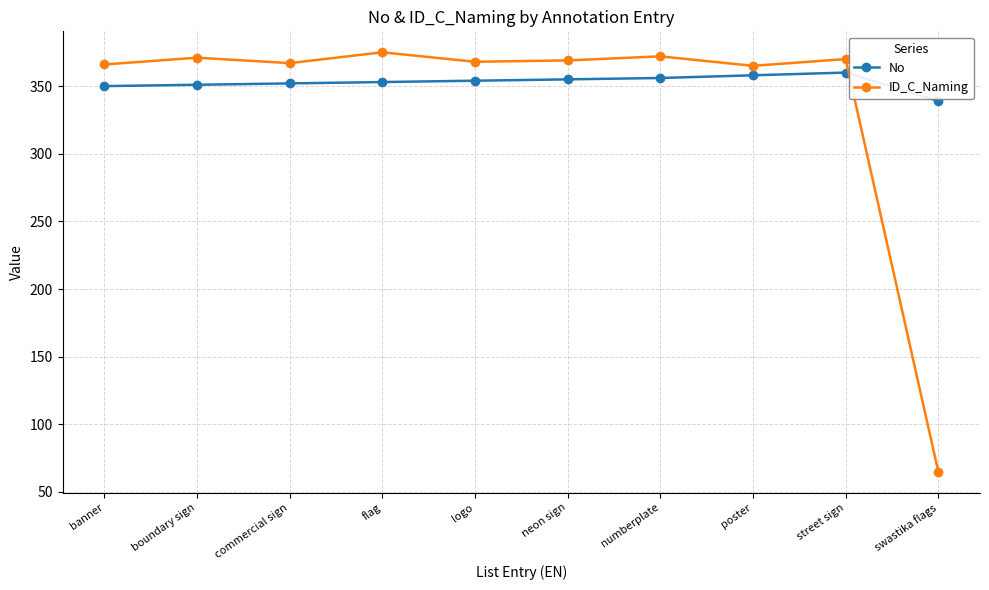

List the series in order of their peak value, highest first.

ID_C_Naming, No